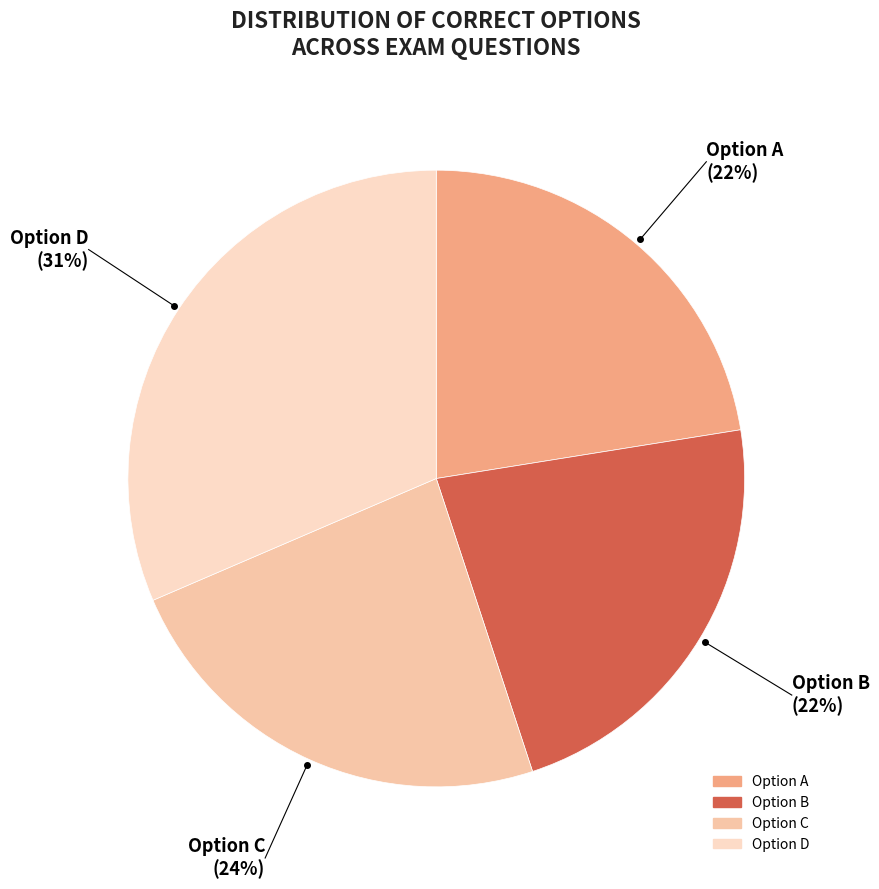

How many segments does this pie chart have?

4